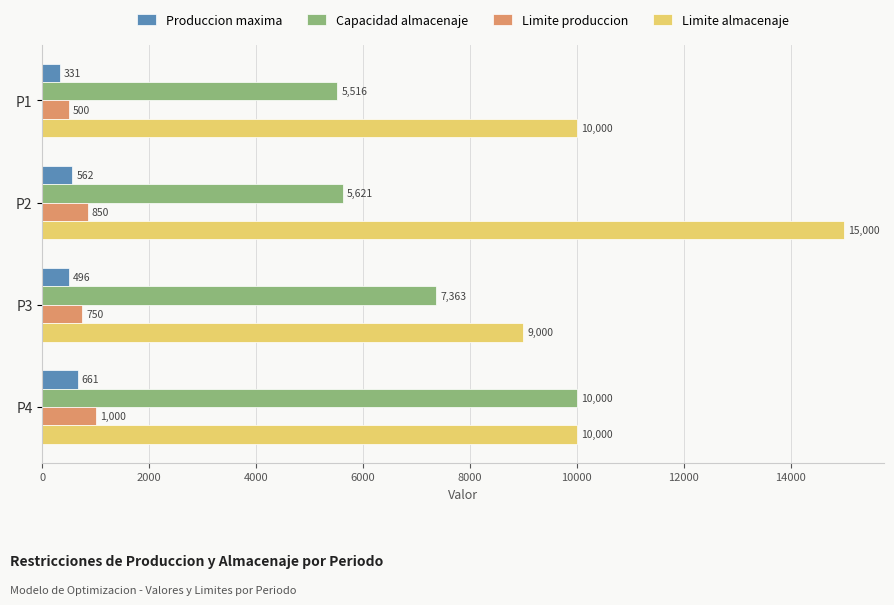

At which category is the sum across all series the highest?

P2